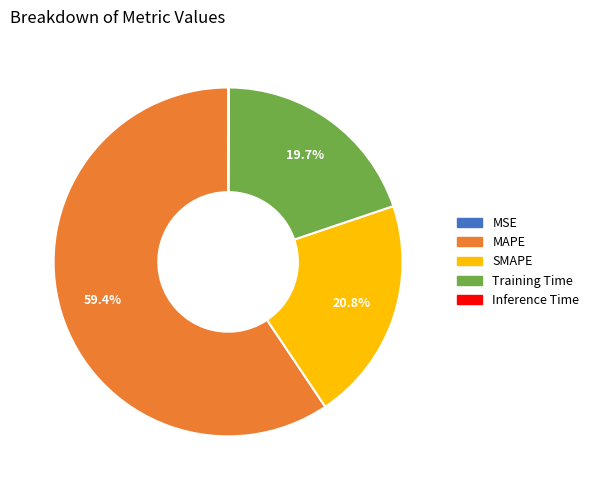

Combined, do SMAPE and Training Time account for over 50%?

No